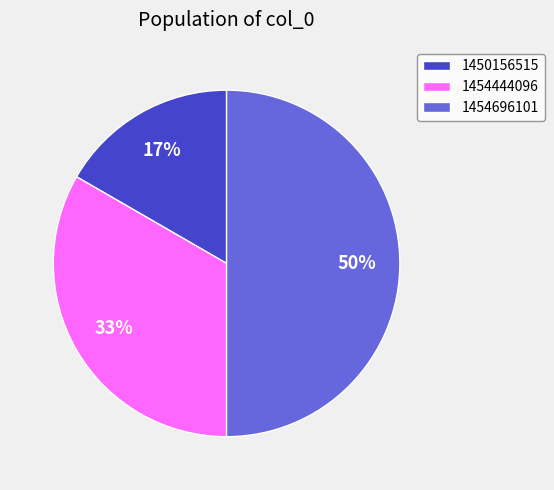

To the nearest percent, what is the difference between the 1454696101 and 1450156515 slice percentages?

33%